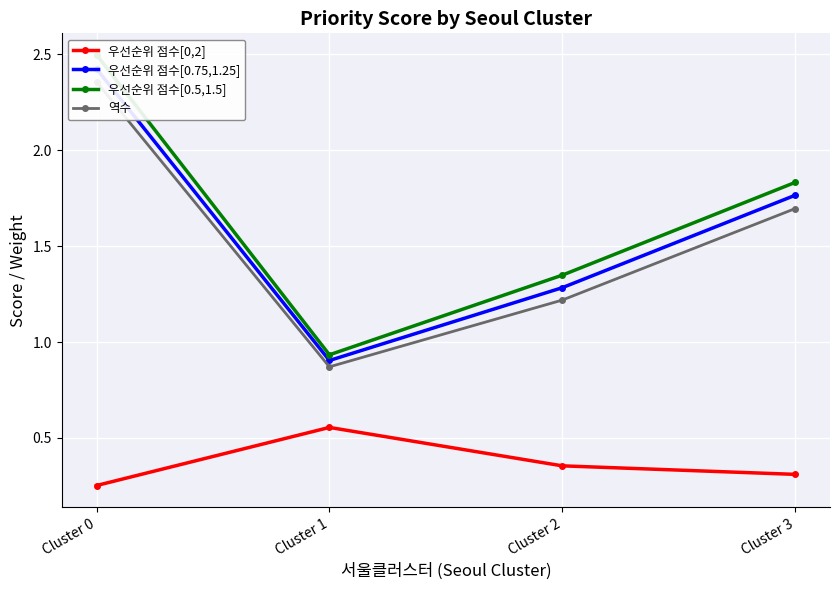

What is the difference between the highest and lowest values at Cluster 0?

2.2